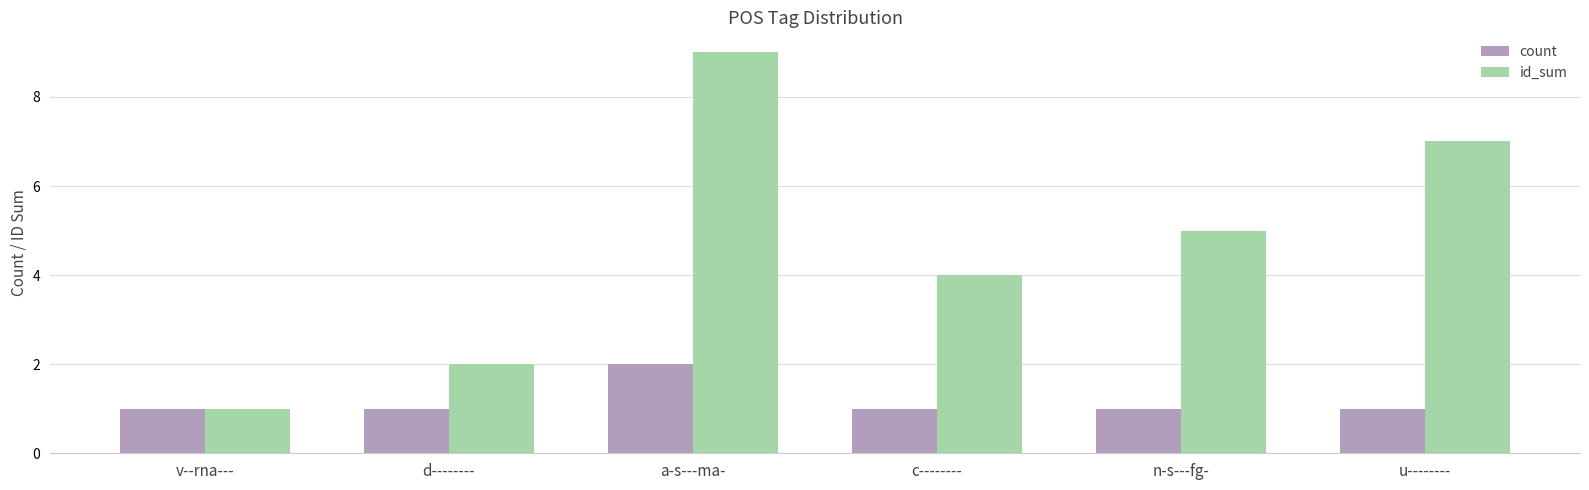

What is the sum of all id_sum values?

28